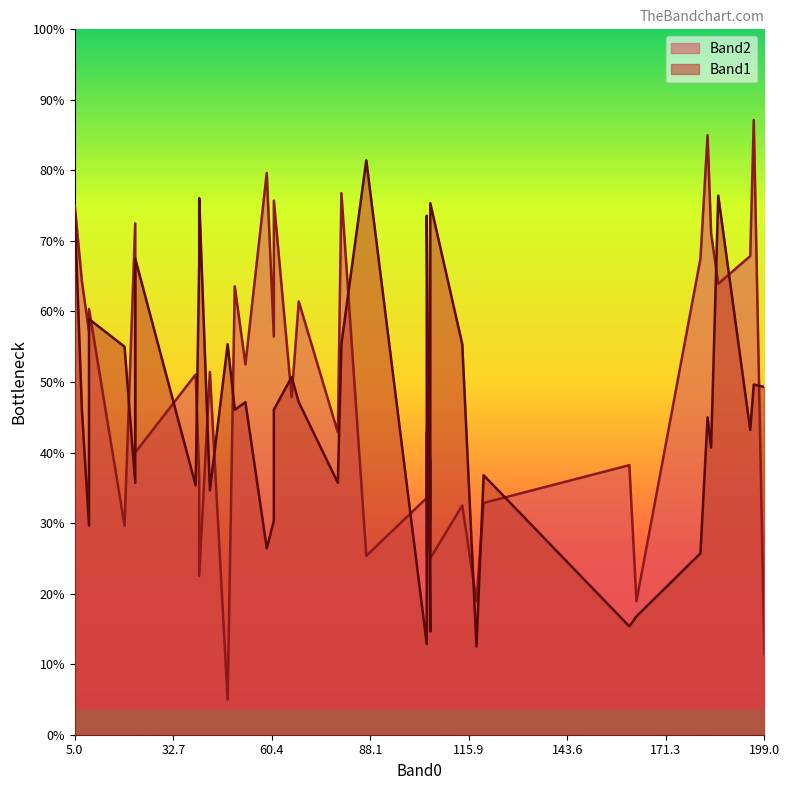

Which series has the largest total across all categories?

Band2